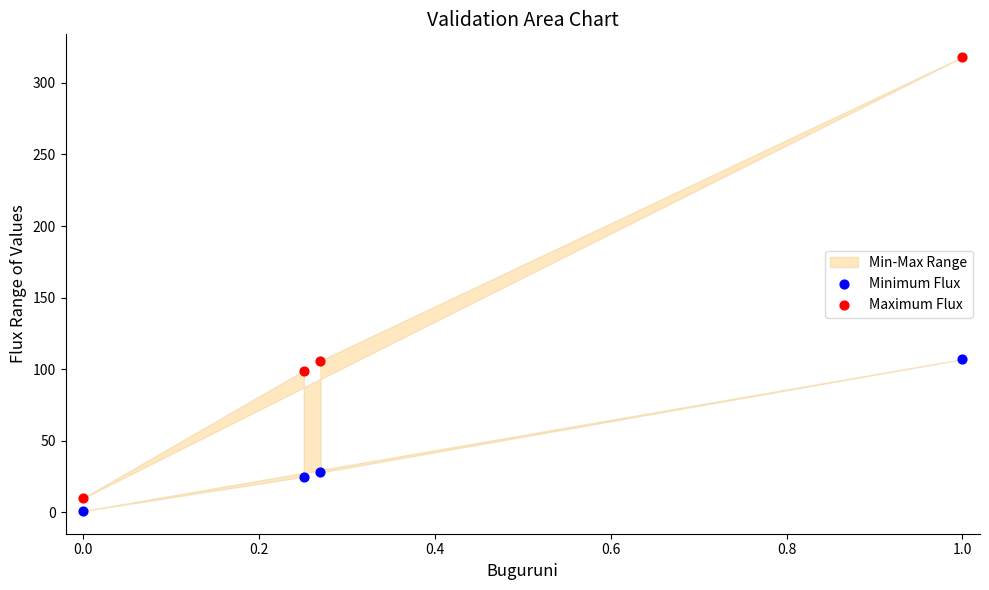

Across all data points, what is the average Y value?

87